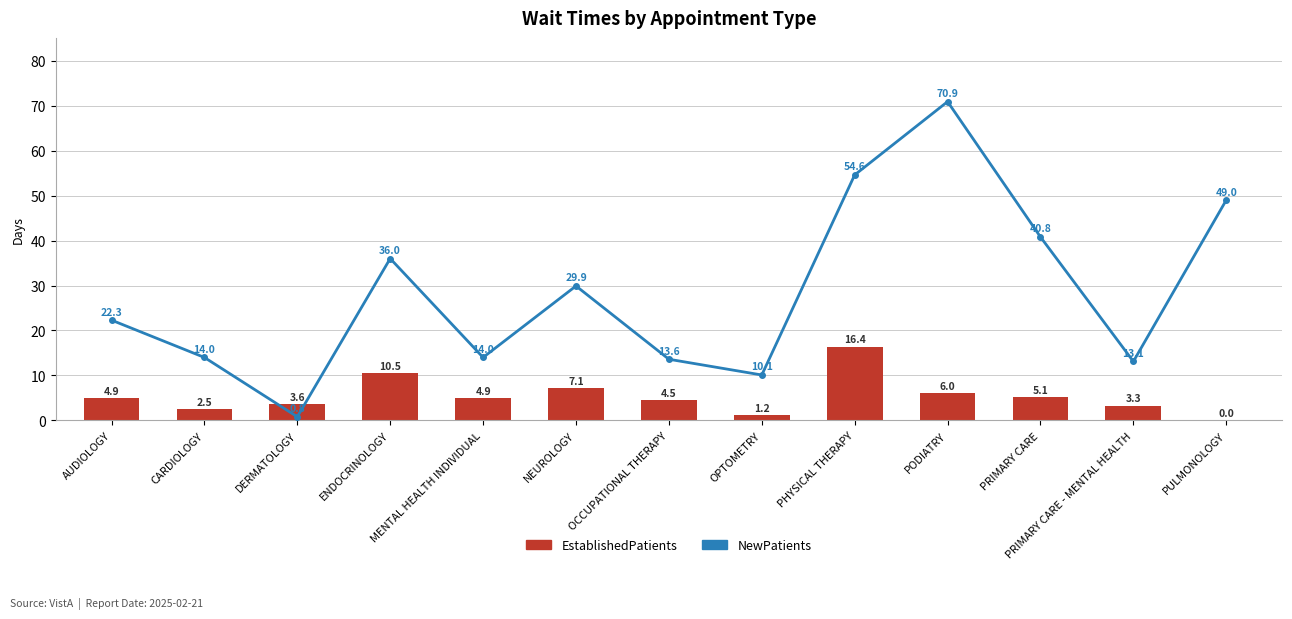

Reading left to right, extract all data points from this chart.

NewPatients: AUDIOLOGY=22.3	CARDIOLOGY=14.0	DERMATOLOGY=0.8	ENDOCRINOLOGY=36.0	MENTAL HEALTH INDIVIDUAL=14.0	NEUROLOGY=29.9	OCCUPATIONAL THERAPY=13.6	OPTOMETRY=10.1	PHYSICAL THERAPY=54.6	PODIATRY=70.9	PRIMARY CARE=40.8	PRIMARY CARE - MENTAL HEALTH=13.1	PULMONOLOGY=49.0
EstablishedPatients: AUDIOLOGY=4.9	CARDIOLOGY=2.5	DERMATOLOGY=3.6	ENDOCRINOLOGY=10.5	MENTAL HEALTH INDIVIDUAL=4.9	NEUROLOGY=7.1	OCCUPATIONAL THERAPY=4.5	OPTOMETRY=1.2	PHYSICAL THERAPY=16.4	PODIATRY=6.0	PRIMARY CARE=5.1	PRIMARY CARE - MENTAL HEALTH=3.3	PULMONOLOGY=0.0